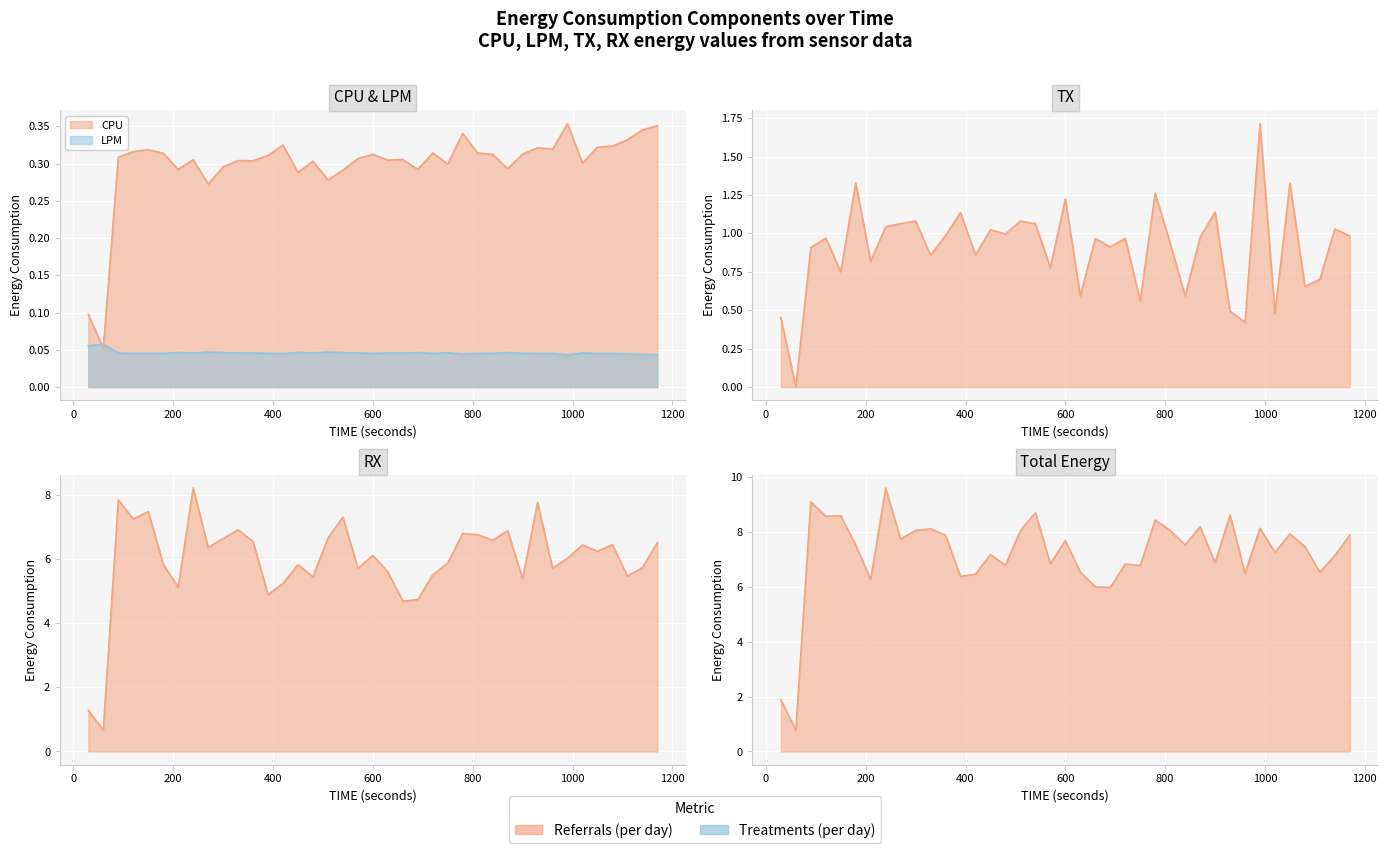

Between 720 and 660, which is larger?

720